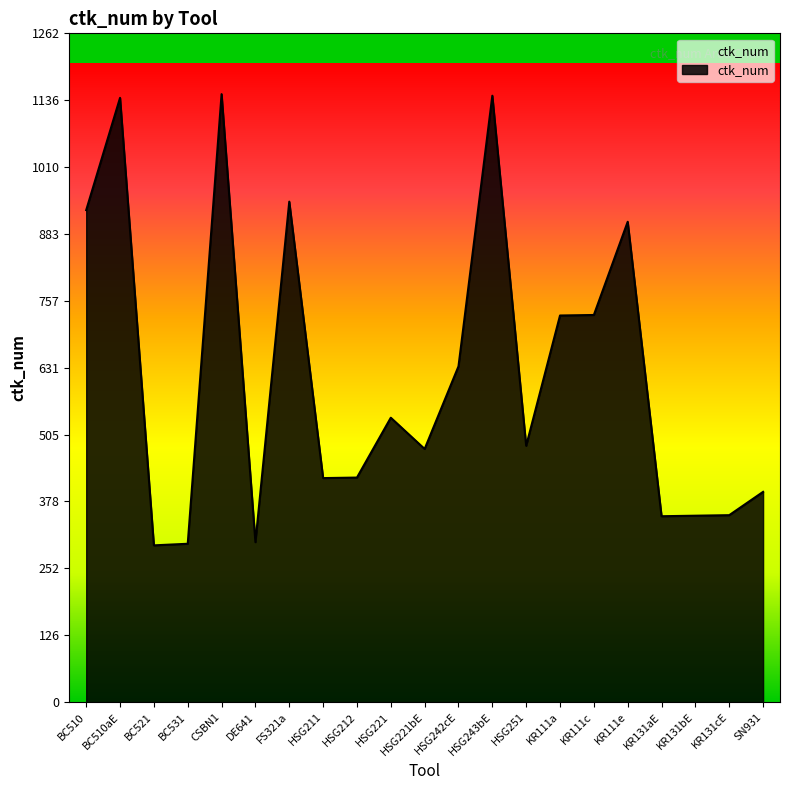

What is the maximum value shown in the chart?

1148